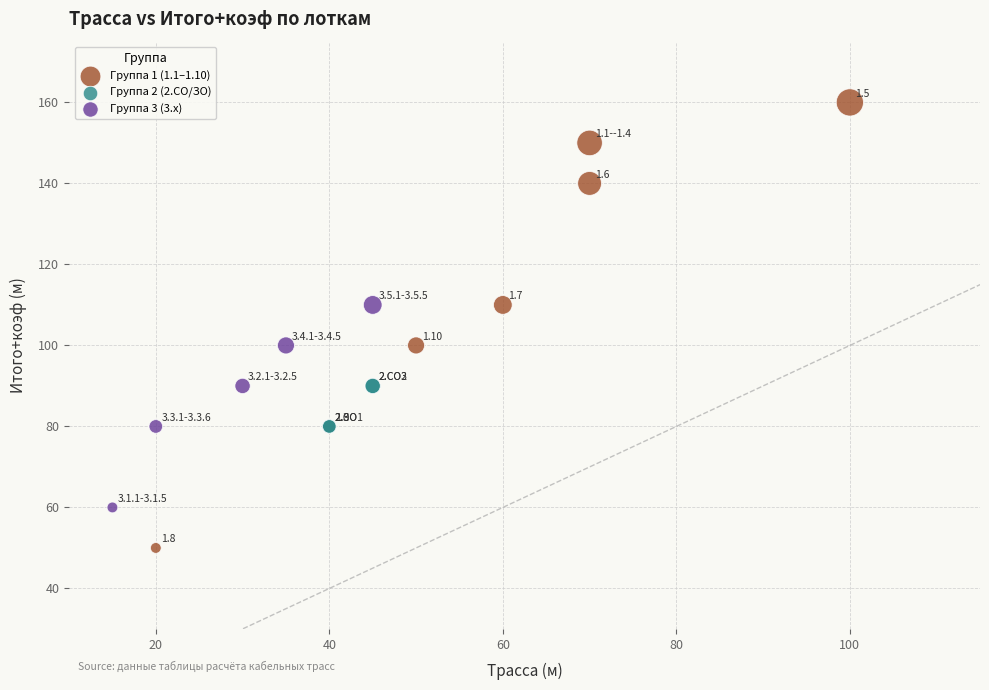

Which series contains the highest Y value?

Группа 1 (1.1–1.10)